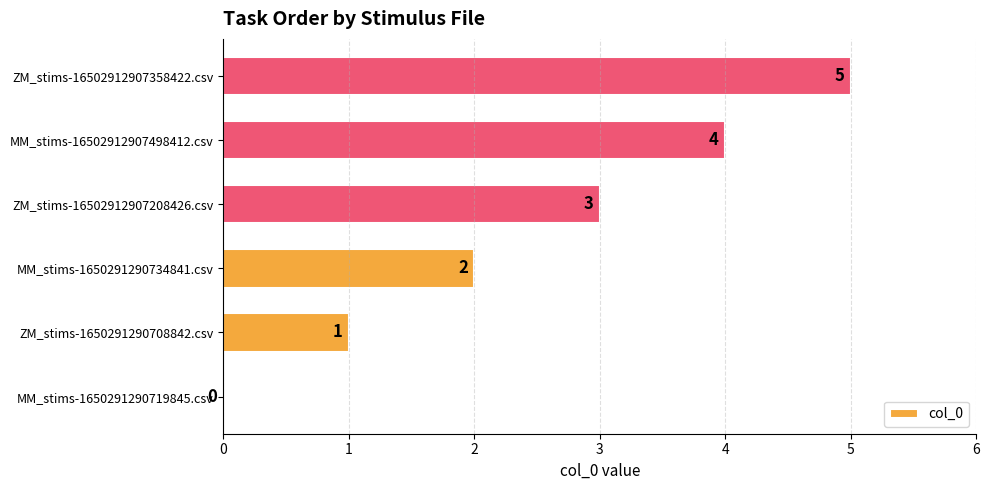

What is the sum of all values?

15